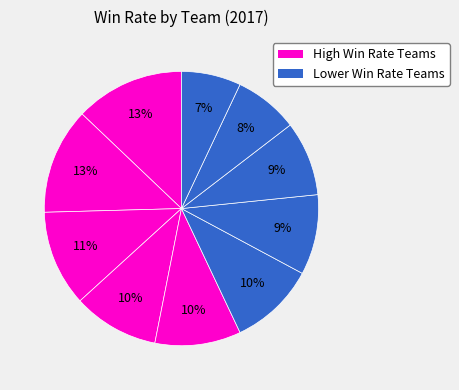

How many slices are in this pie chart?

10